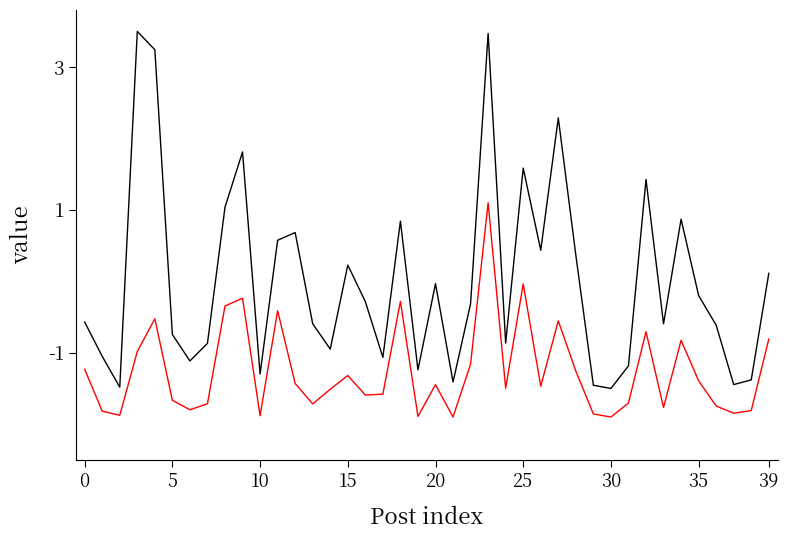

What is the maximum value shown in the chart?

3.5